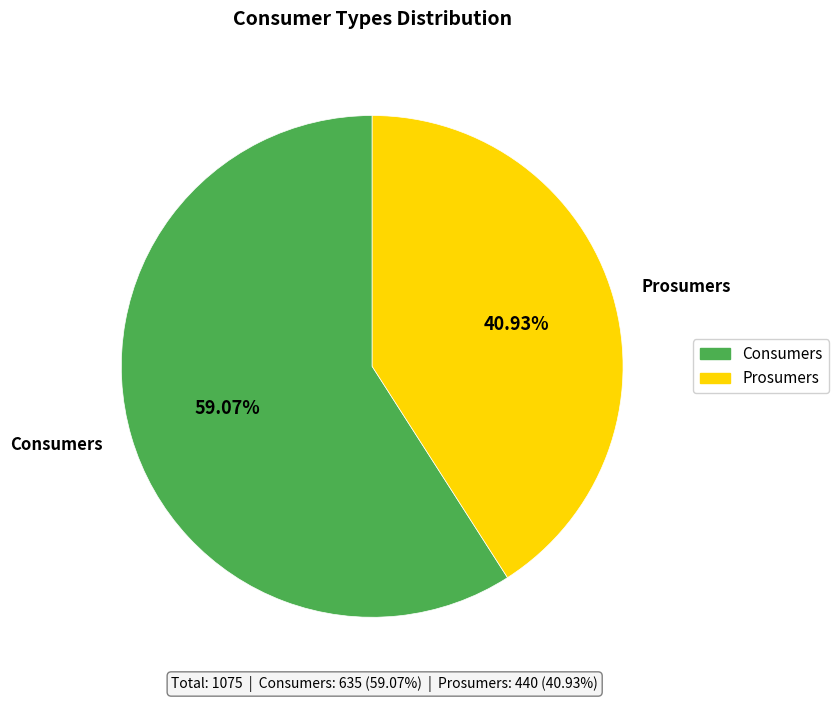

Combined, what portion of the pie is Prosumers and Consumers?

100.0%